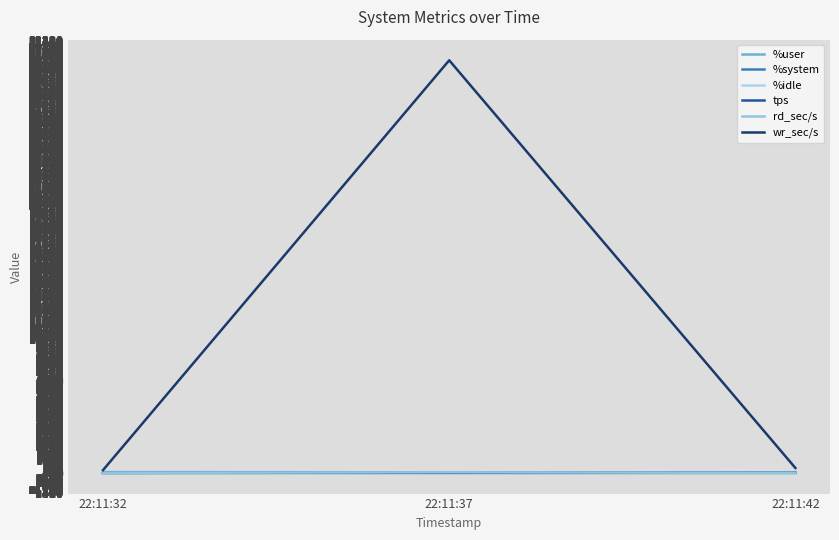

At which label is rd_sec/s closest to 25?

22:11:32